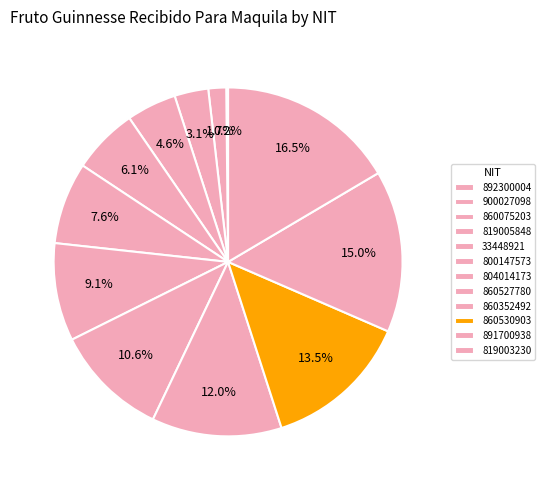

How many segments does this pie chart have?

12